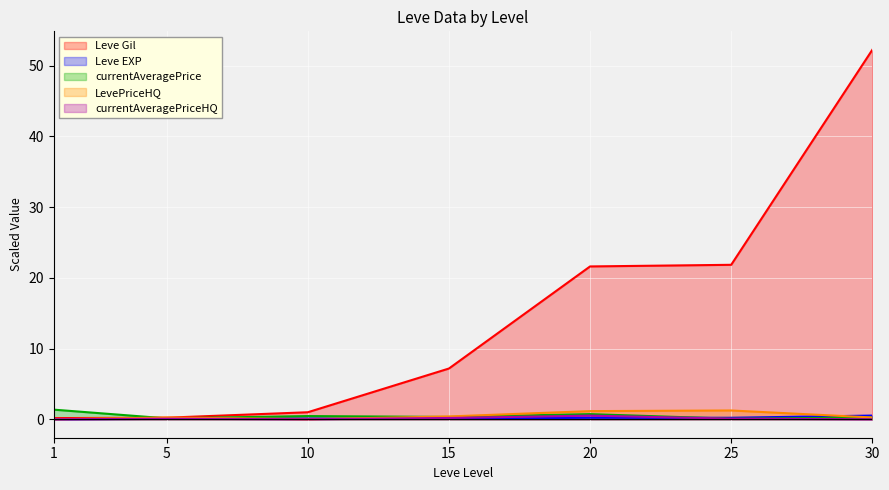

What are all the series names shown in the legend?

Leve Gil, Leve EXP, currentAveragePrice, LevePriceHQ, currentAveragePriceHQ